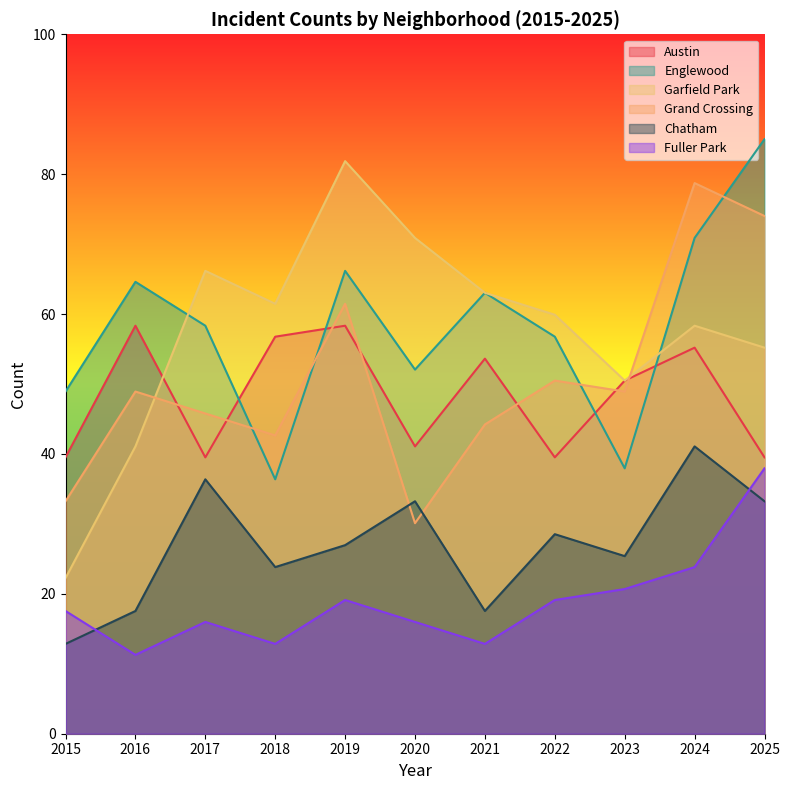

True or false: Englewood has more than 1 points higher than both neighbors.

True